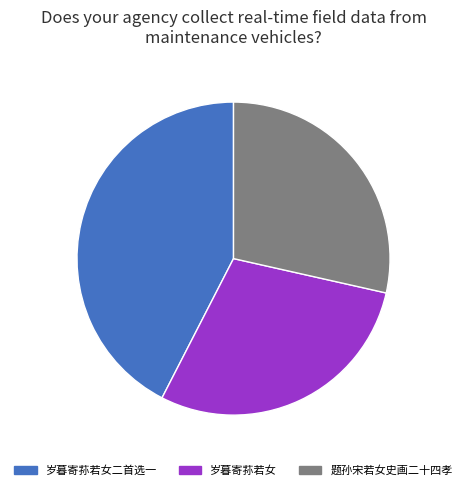

Do 岁暮寄荪若女 and 岁暮寄荪若女二首选一 together represent more than half of the pie?

Yes